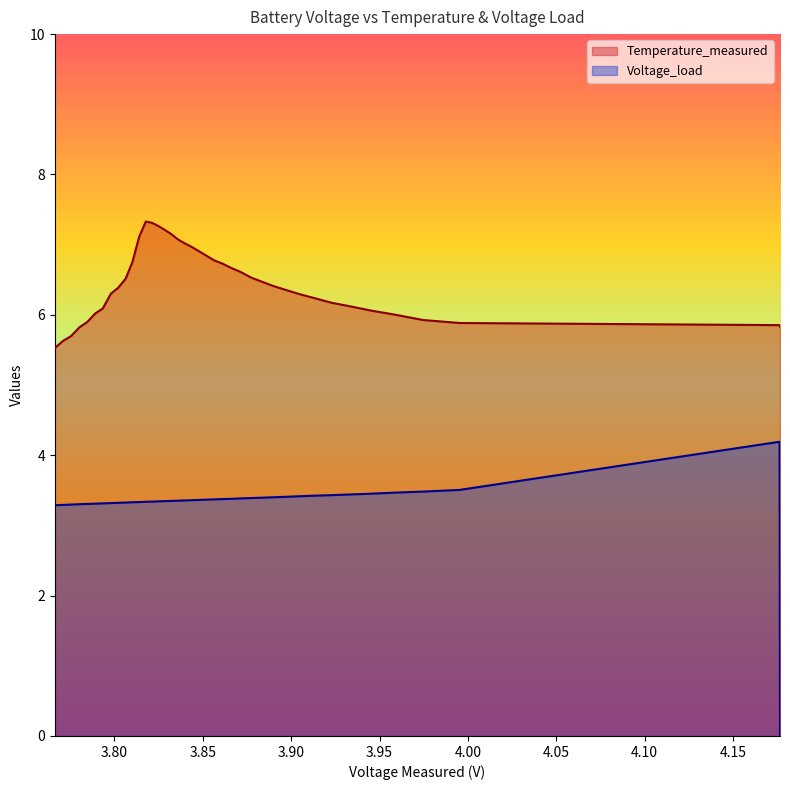

What is the difference between the highest and lowest values at 35?

2.6